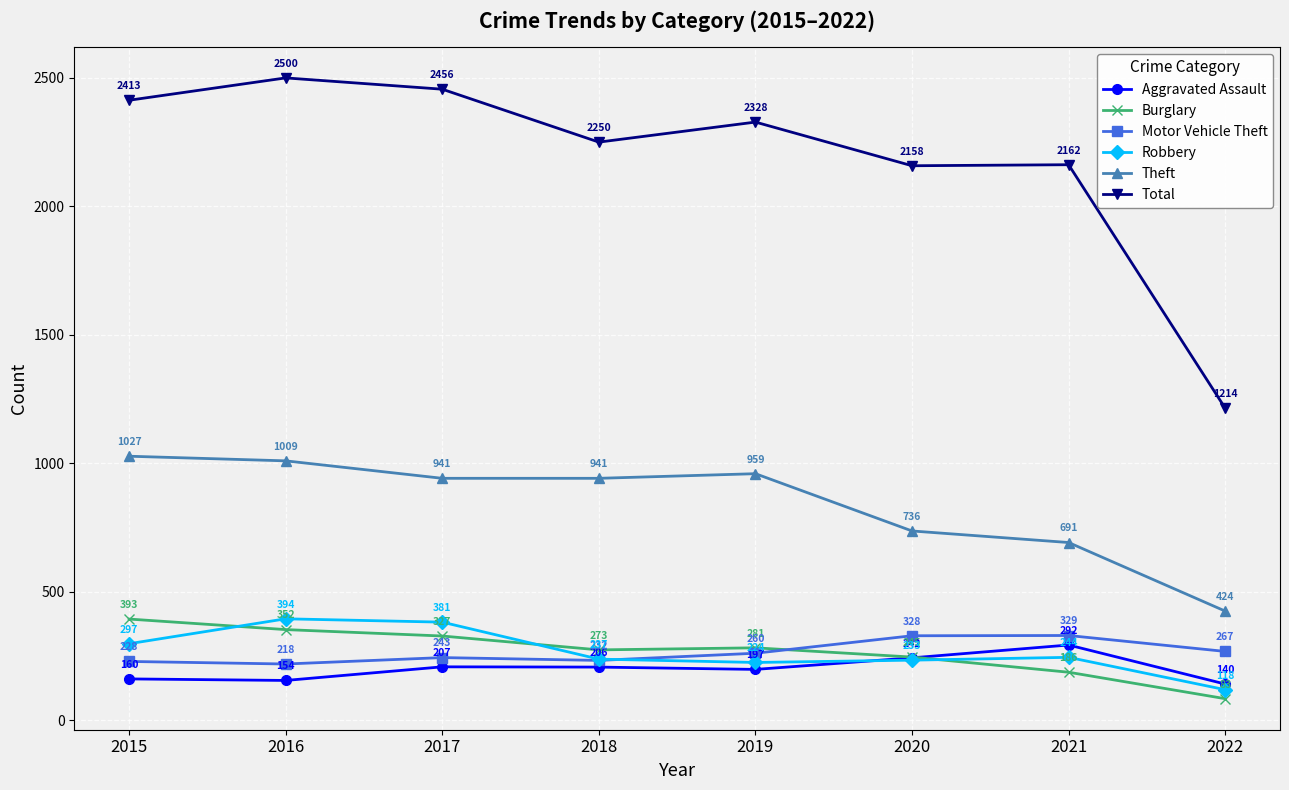

Count the number of categories in the chart.

8